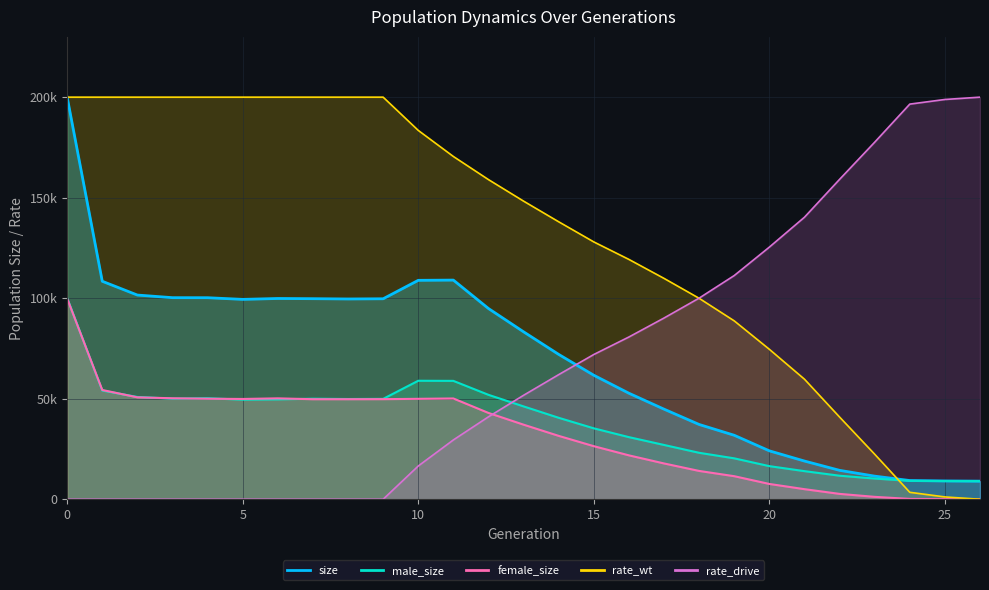

Rank the series by their maximum value, from highest to lowest.

size, rate_wt, rate_drive, male_size, female_size